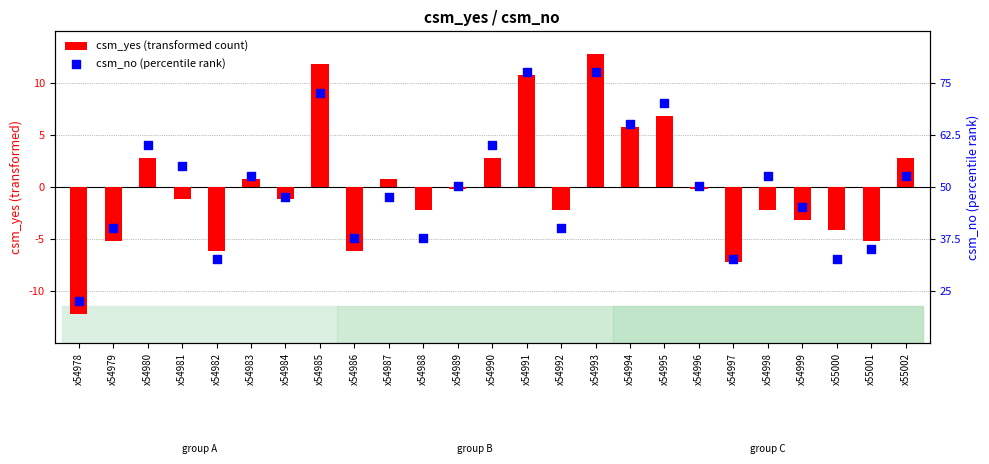

Which series reaches the maximum Y coordinate?

csm_yes (transformed count)